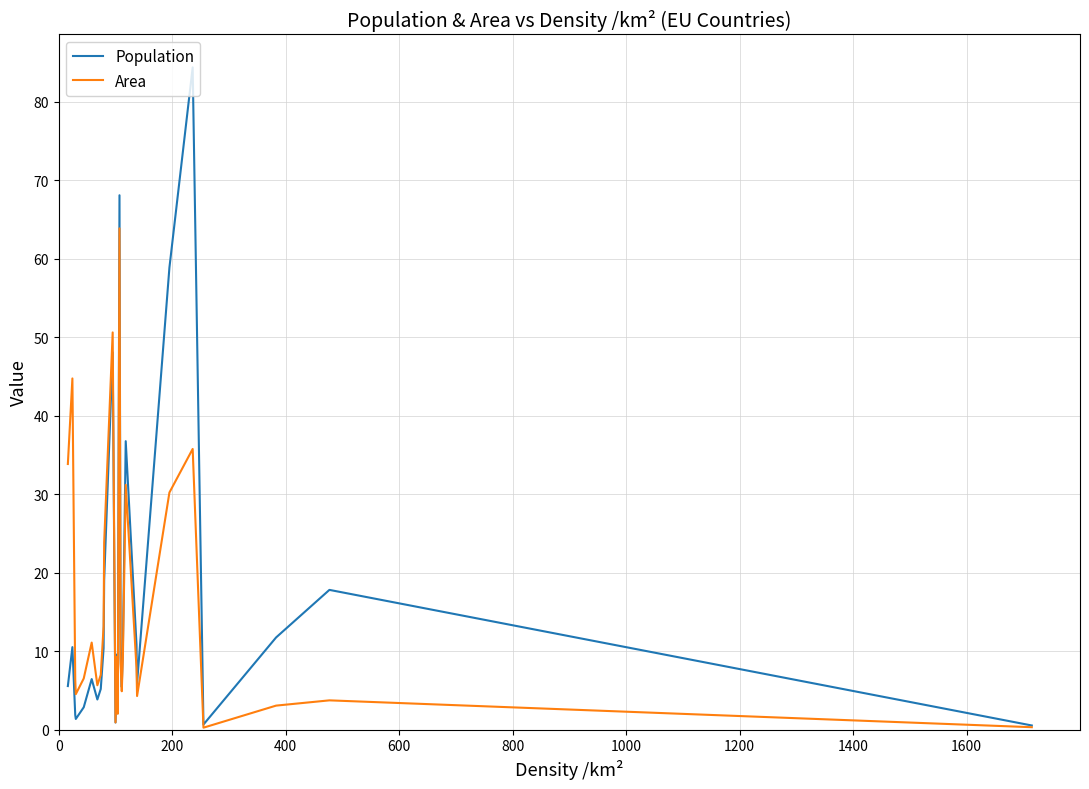

True or false: Population and Area intersect in this chart.

True